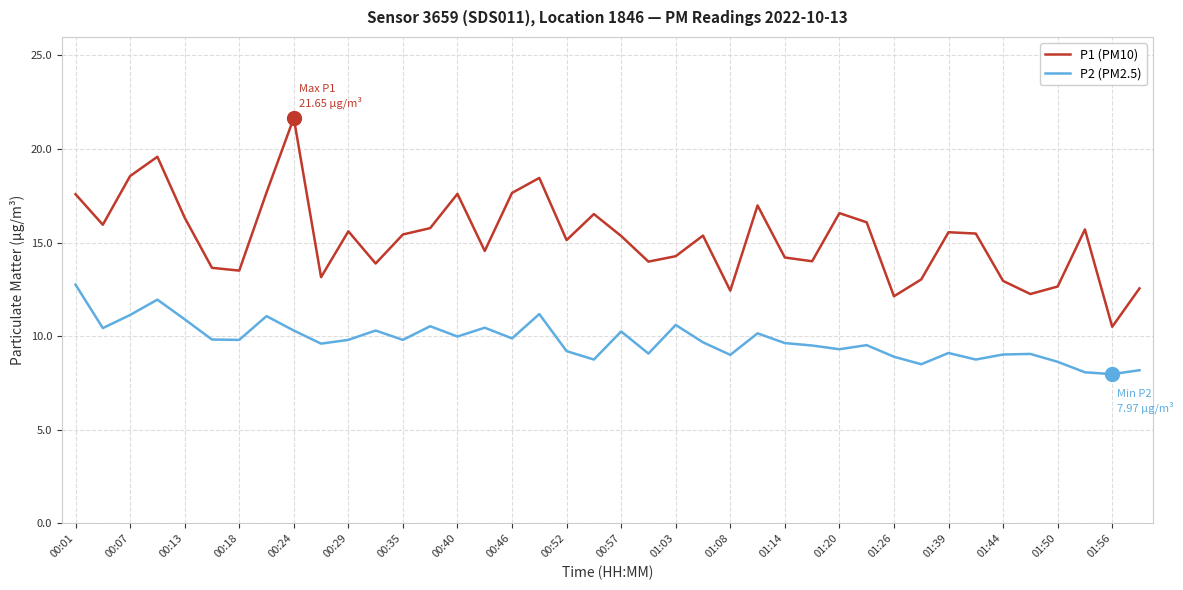

Rank the series by their maximum value, from highest to lowest.

P1 (PM10), P2 (PM2.5)